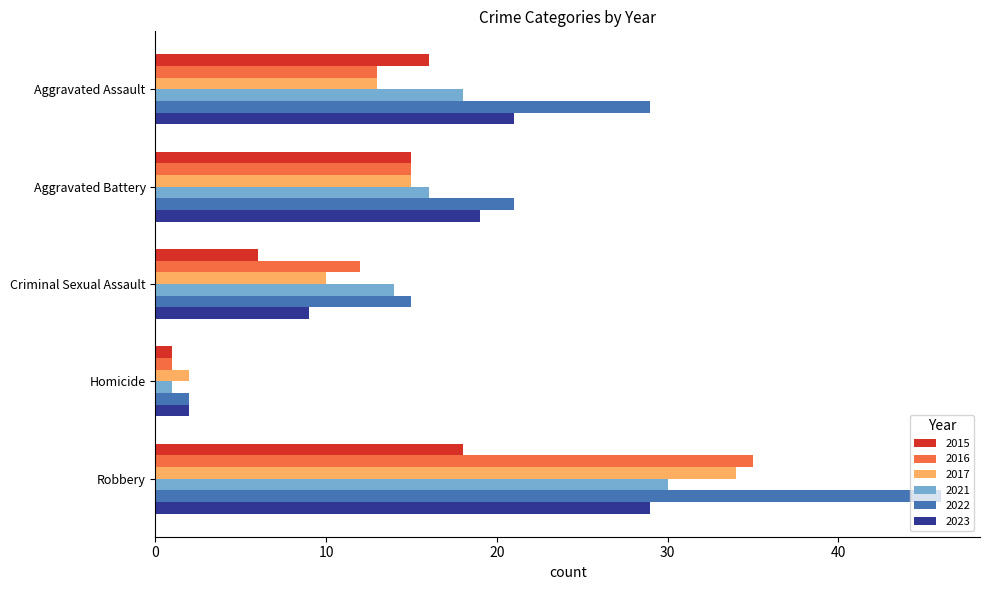

What is the average value of the 2021 series?

16